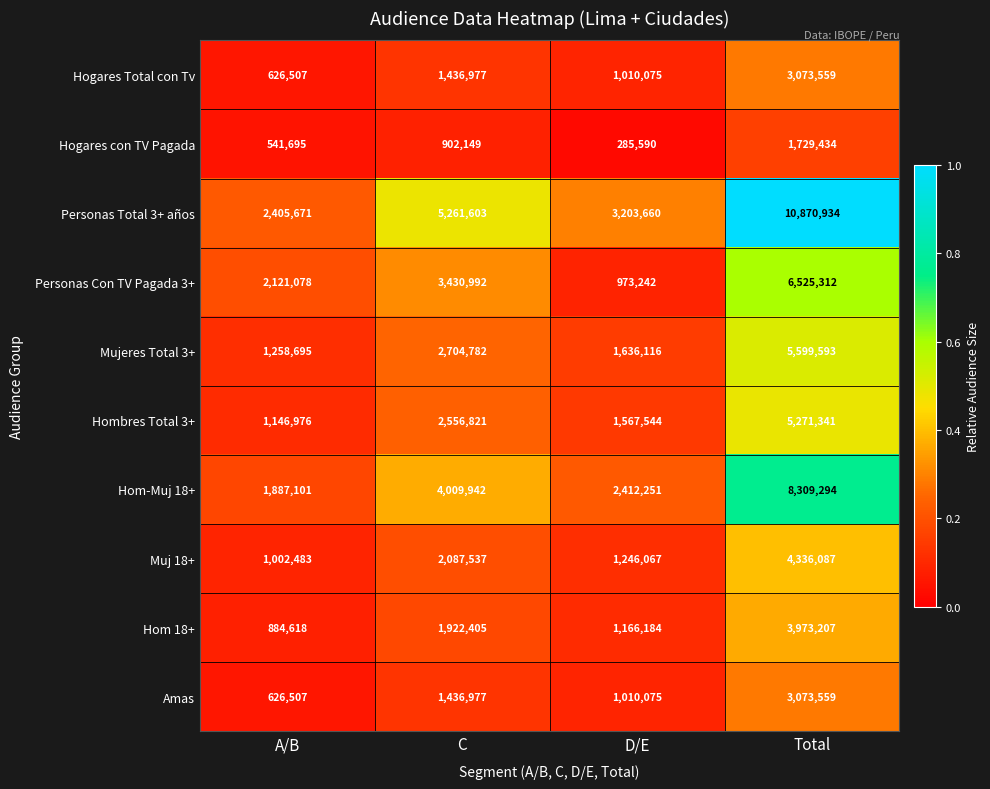

What is the sum of all Hogares con TV Pagada values?

3458868